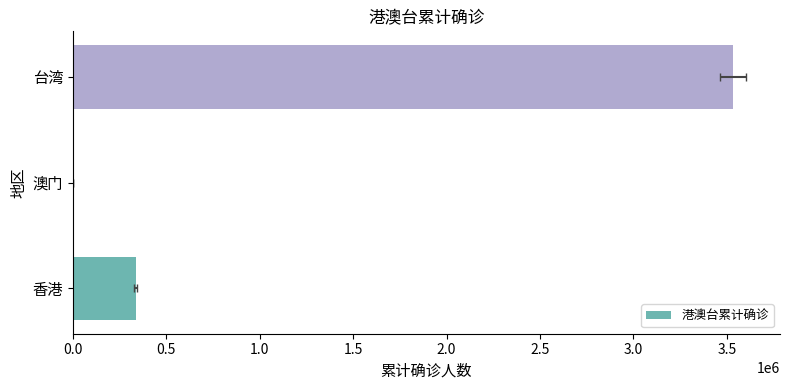

The value at 澳门 is 185. True or false?

False